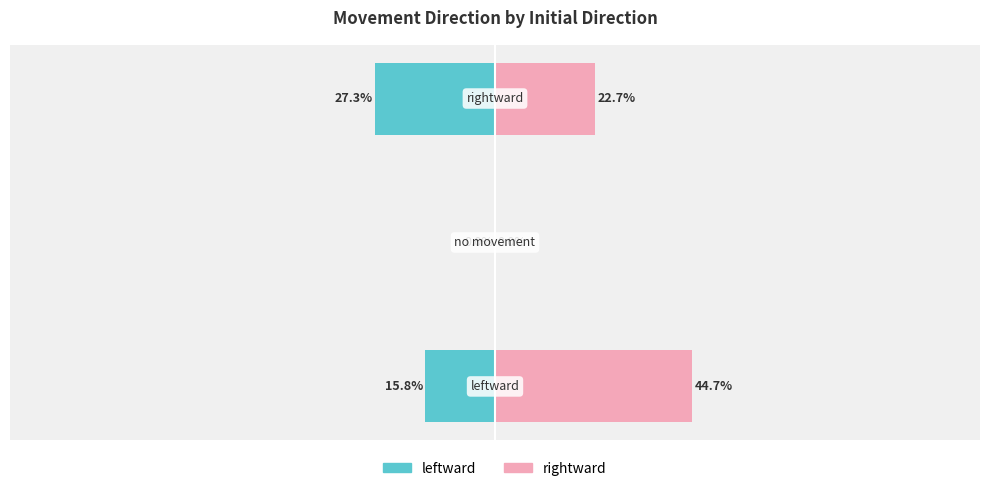

Is it true that leftward equals -15.8 at 0?

True